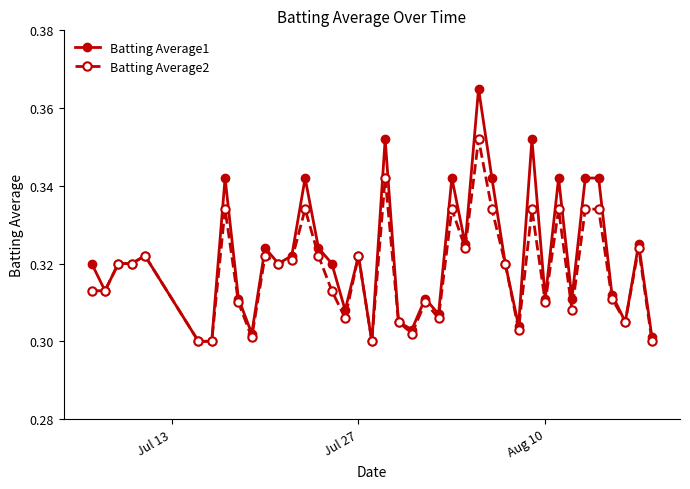

True or false: Batting Average2 has more than 0 interior local peaks.

True